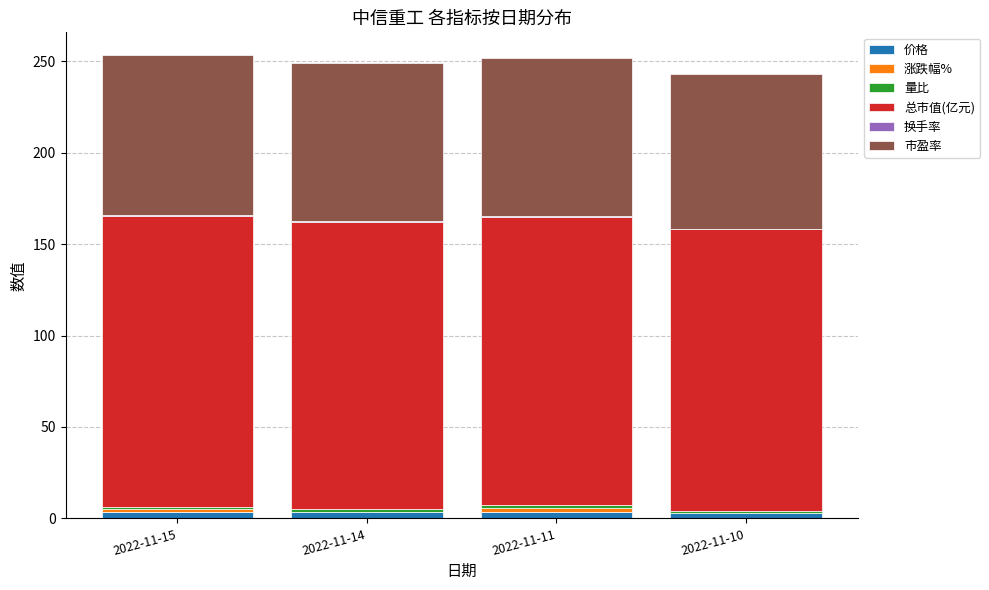

Reading left to right, what are all the values shown in this chart?

价格: 3.7	3.6	3.6	3.6
涨跌幅%: 1.4	-0.3	2.0	-0.6
量比: 1.3	1.9	1.8	0.8
总市值(亿元): 159.3	157.1	157.5	154.5
换手率: 0.4	0.5	0.5	0.2
市盈率: 87.2	86.0	86.3	84.6